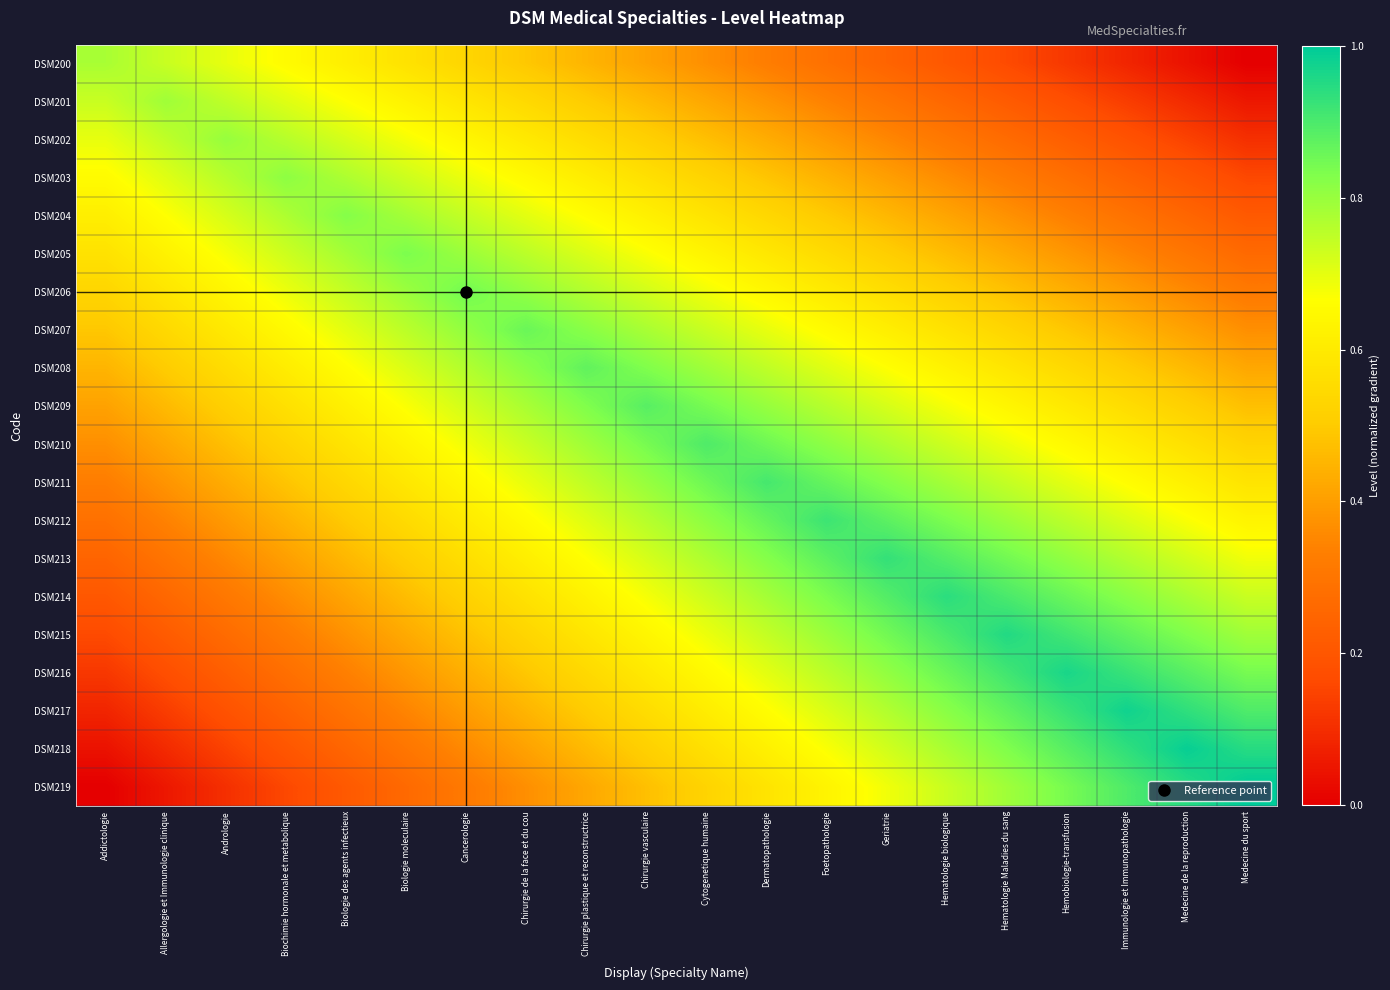

What is the difference between the highest and lowest values at Andrologie?

0.7